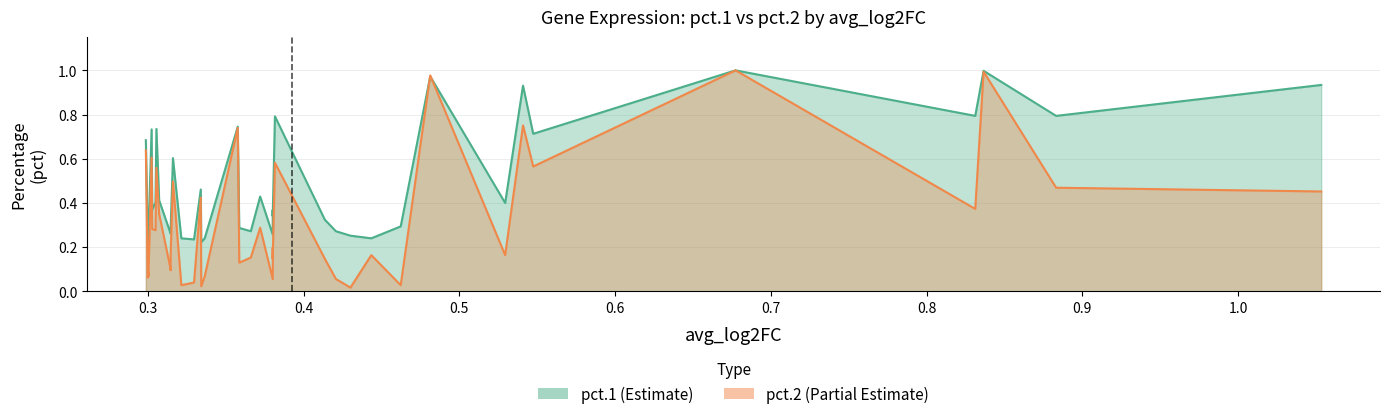

What is the label of the 30th point from the left?

Ctsc